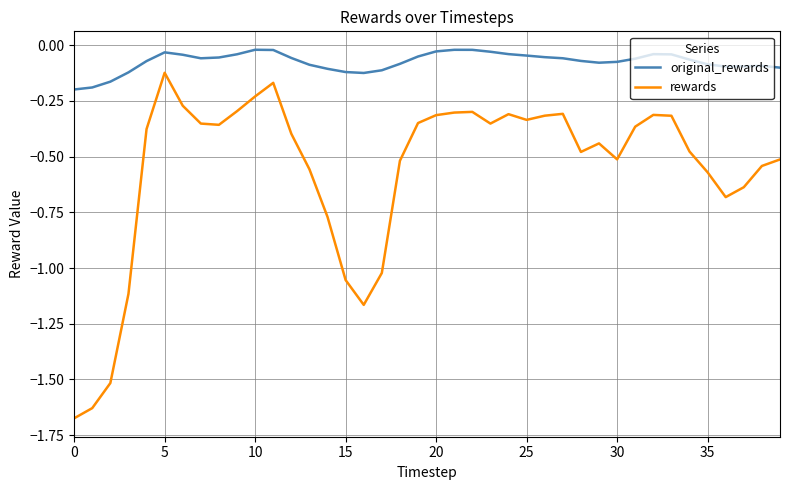

What is the difference between the maximum and minimum values in the rewards series?

1.6